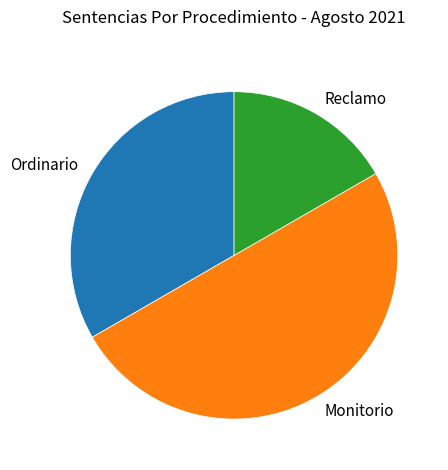

Is it true that Reclamo is 9% of the pie?

False